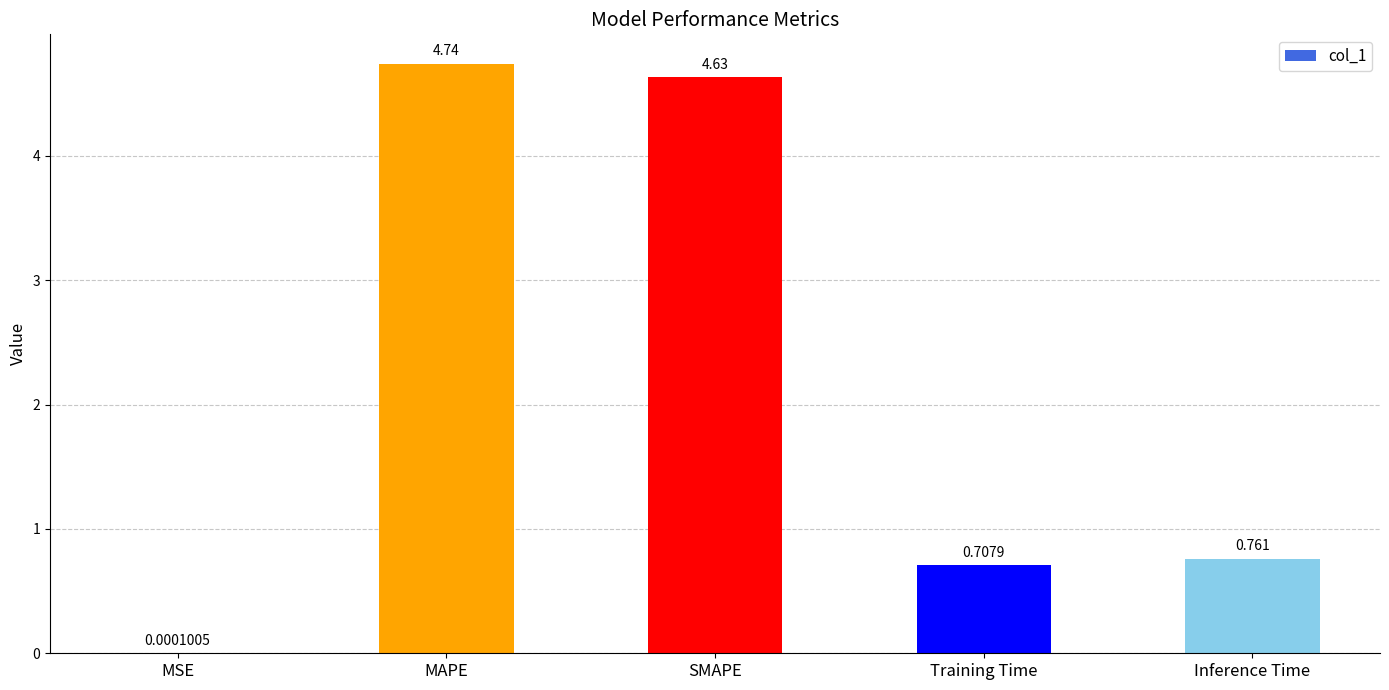

At which category does the chart reach its peak across all series?

MAPE